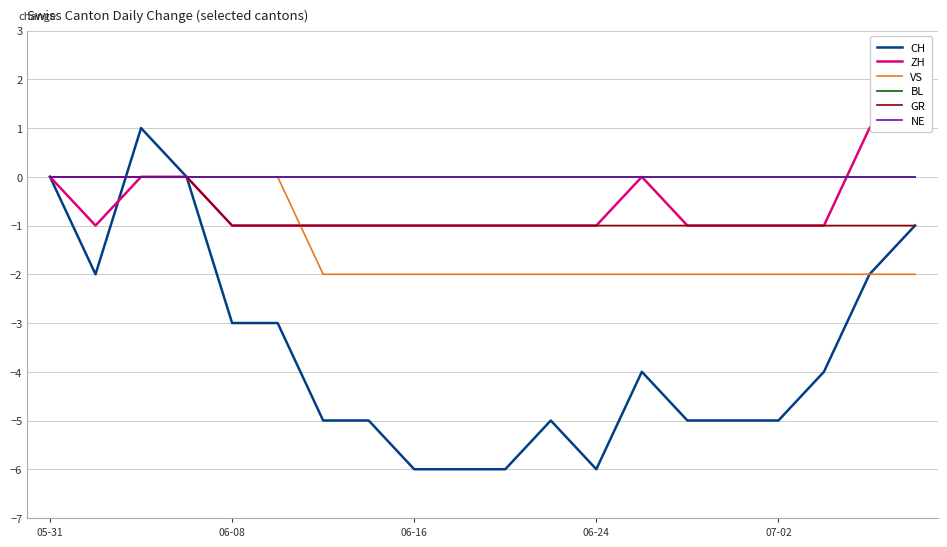

Is the value of BL at 13 greater than the value of VS at 14?

Yes